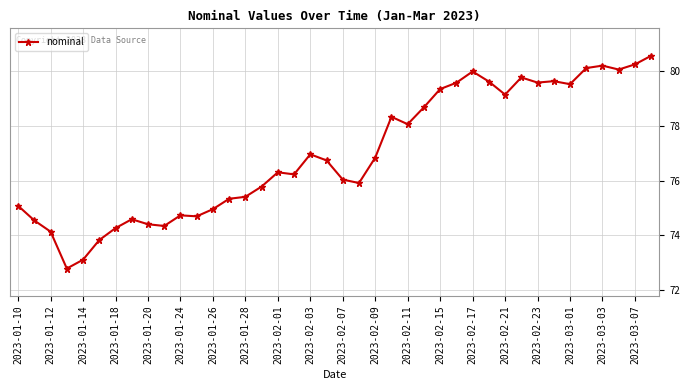

What is the difference between the maximum and minimum values?

7.8